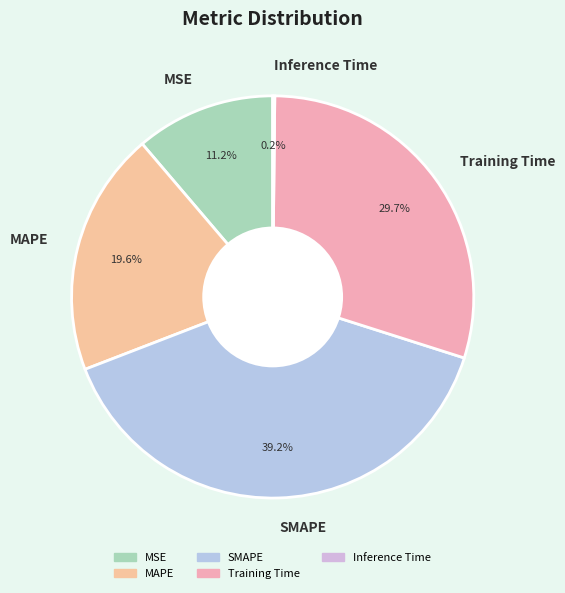

To the nearest percent, what percentage of the pie is MSE?

11%